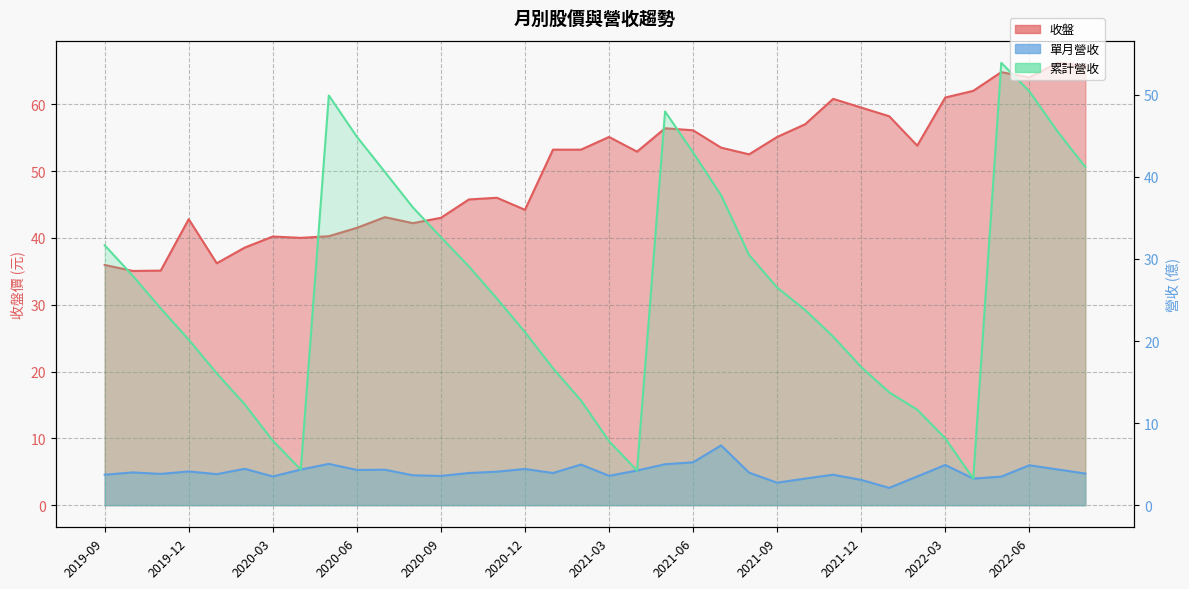

Which series has the widest spread of values?

累計營收